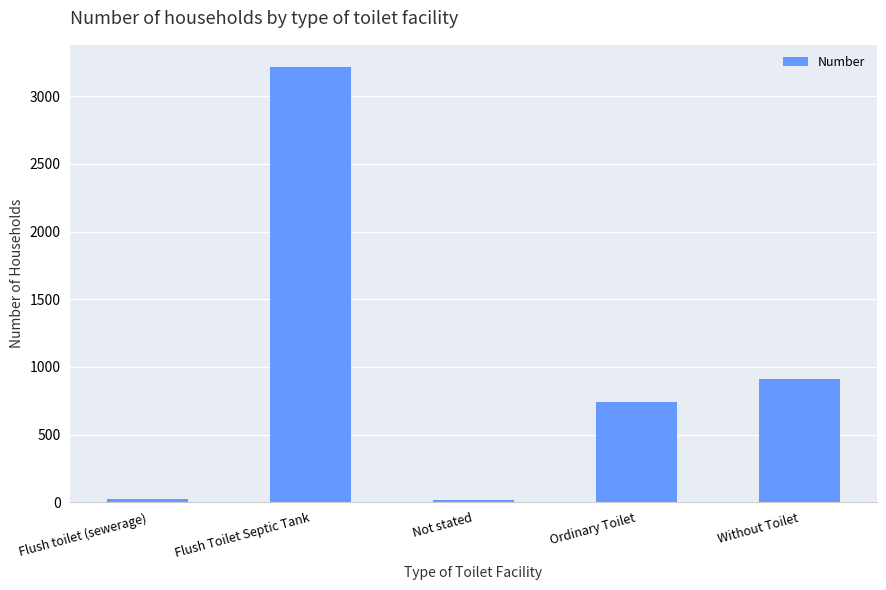

Between Ordinary Toilet and Flush Toilet Septic Tank, which is larger?

Flush Toilet Septic Tank